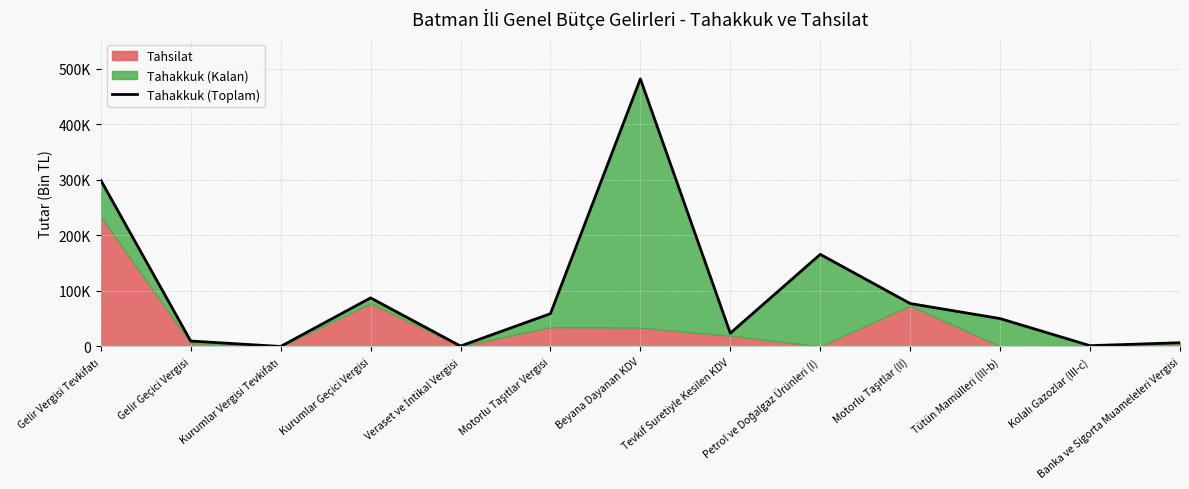

What position from the left is Kolalı Gazozlar (III-c)?

12